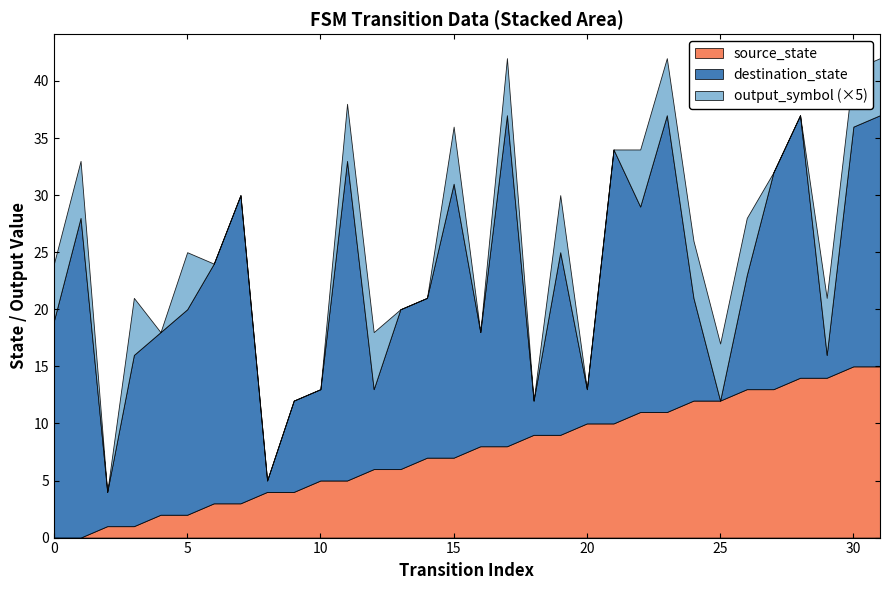

Reading left to right, extract all data points from this chart.

source_state: 0=0	1=0	2=1	3=1	4=2	5=2	6=3	7=3	8=4	9=4	10=5	11=5	12=6	13=6	14=7	15=7	16=8	17=8	18=9	19=9	20=10	21=10	22=11	23=11	24=12	25=12	26=13	27=13	28=14	29=14	30=15	31=15
destination_state: 0=19	1=28	2=3	3=15	4=16	5=18	6=21	7=27	8=1	9=8	10=8	11=28	12=7	13=14	14=14	15=24	16=10	17=29	18=3	19=16	20=3	21=24	22=18	23=26	24=9	25=0	26=10	27=19	28=23	29=2	30=21	31=22
output_symbol: 0=1	1=1	2=0	3=1	4=0	5=1	6=0	7=0	8=0	9=0	10=0	11=1	12=1	13=0	14=0	15=1	16=0	17=1	18=0	19=1	20=0	21=0	22=1	23=1	24=1	25=1	26=1	27=0	28=0	29=1	30=1	31=1